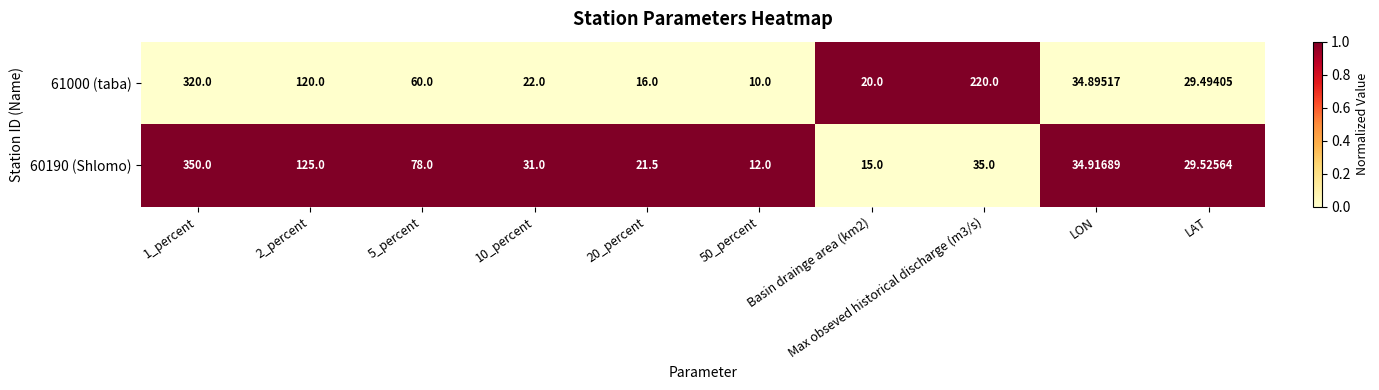

How many distinct data groups are displayed?

2